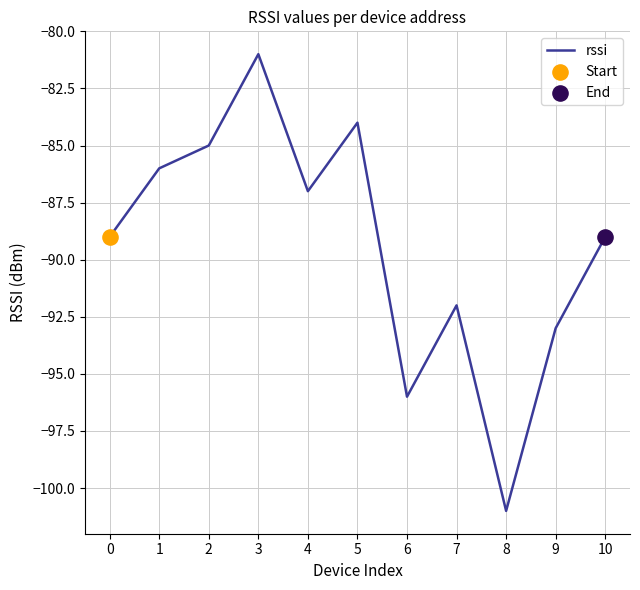

What is the change in value from 4 to 10?

-2